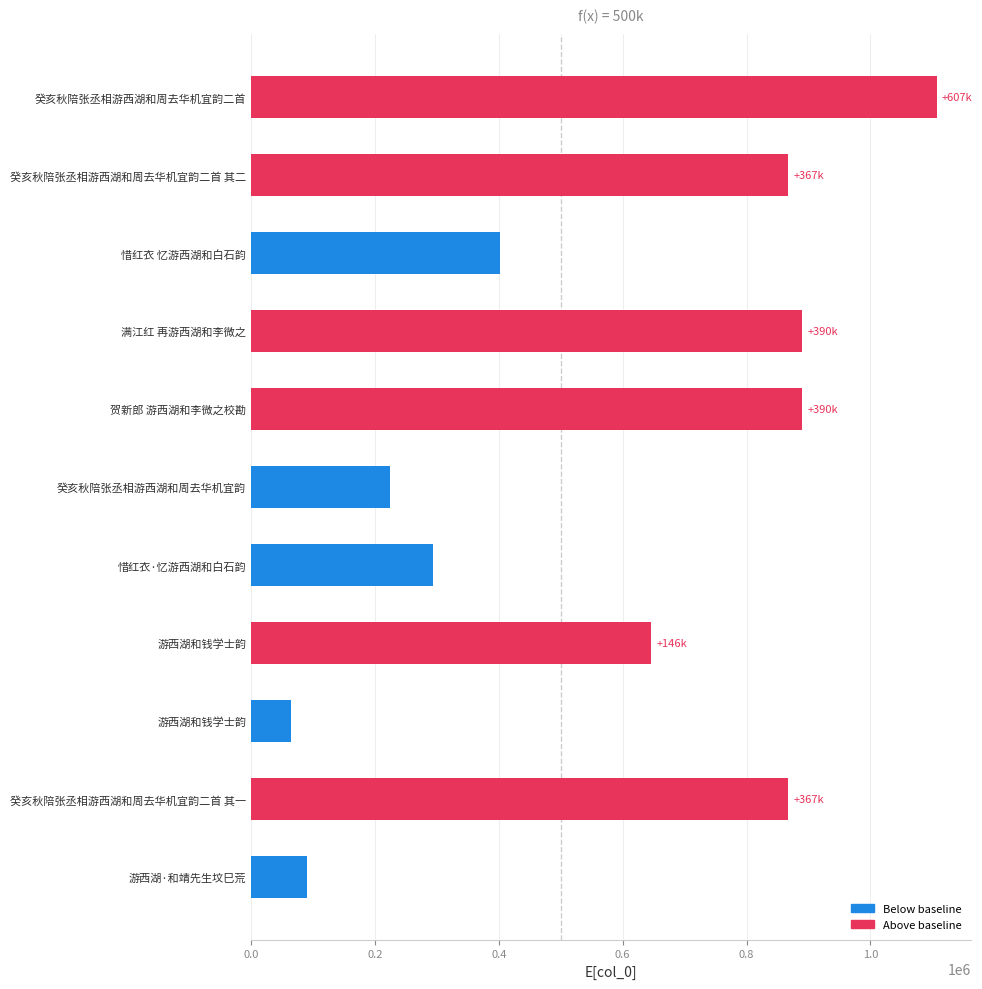

How many categories are shown in the chart?

11